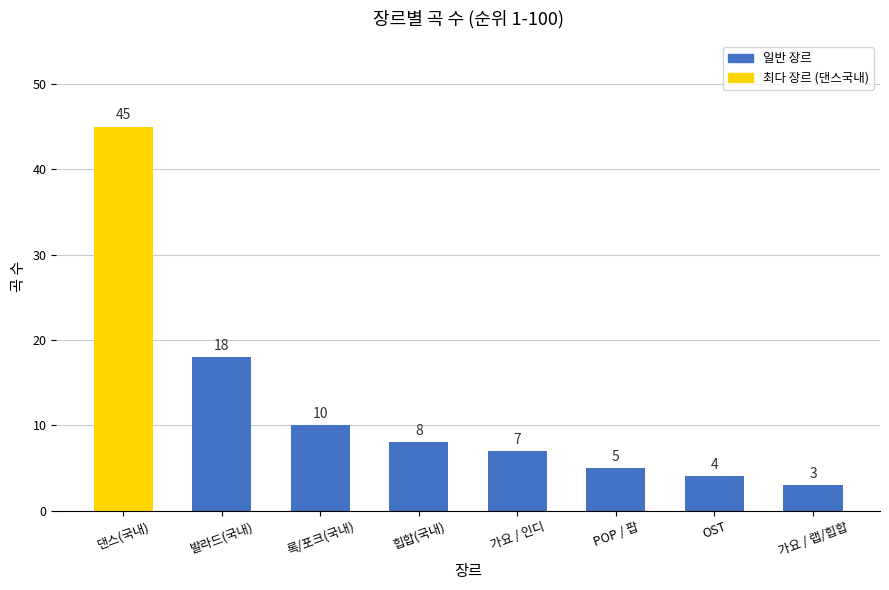

Rank the categories by value from lowest to highest.

가요 / 랩/힙합, OST, POP / 팝, 가요 / 인디, 힙합(국내), 록/포크(국내), 발라드(국내), 댄스(국내)